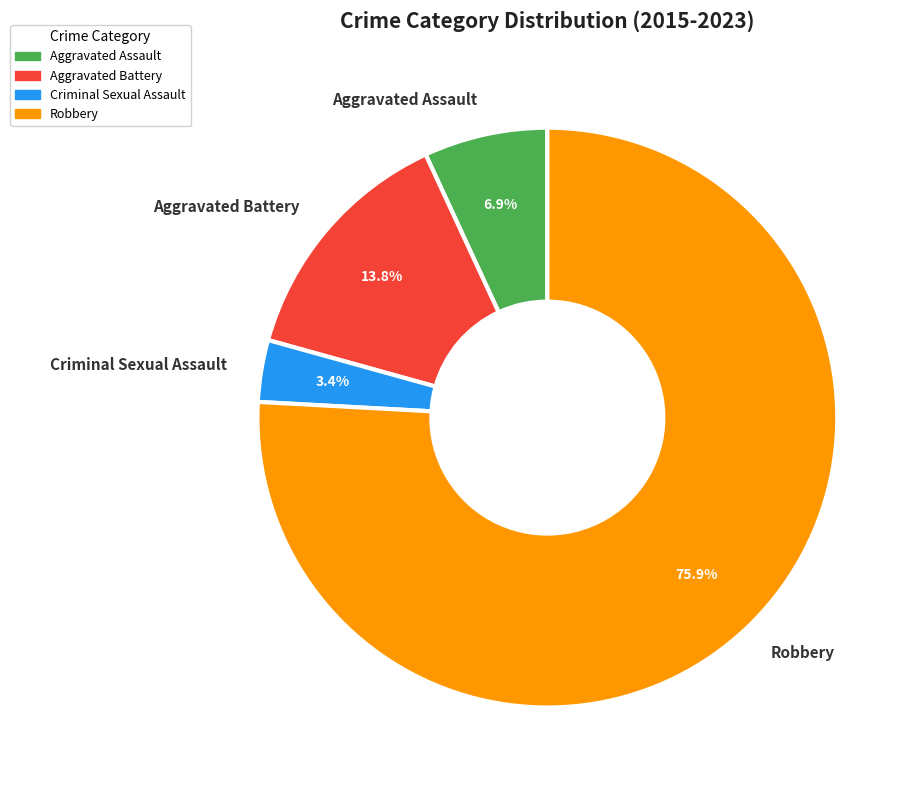

True or false: Aggravated Battery accounts for 2% of the total.

False